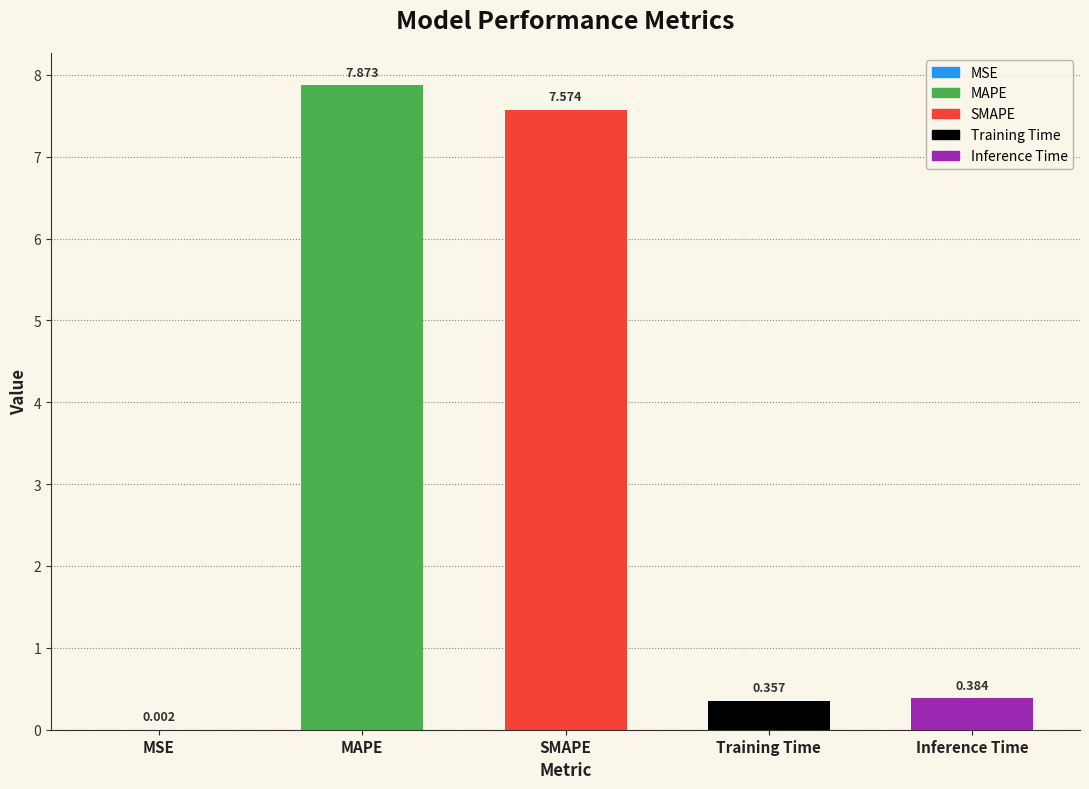

Reading left to right, what are all the values shown in this chart?

MSE=0.0	MAPE=7.9	SMAPE=7.6	Training Time=0.4	Inference Time=0.4